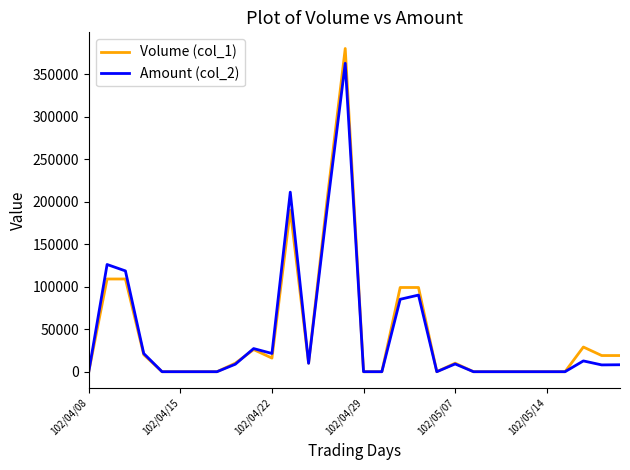

Which series has the largest range (max minus min)?

Volume (col_1)